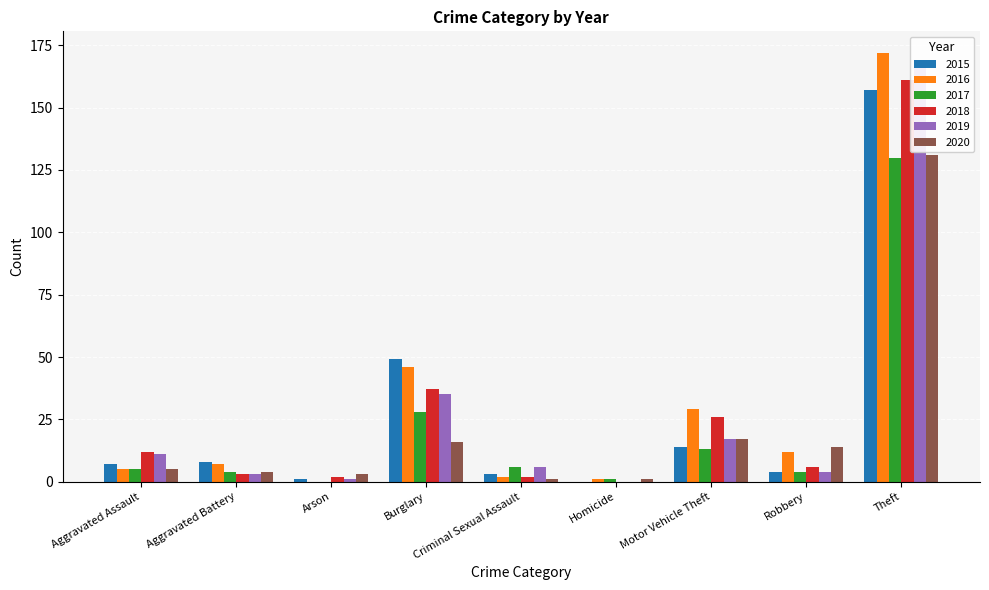

Rank the series at Theft from lowest to highest value.

2017, 2020, 2015, 2018, 2019, 2016